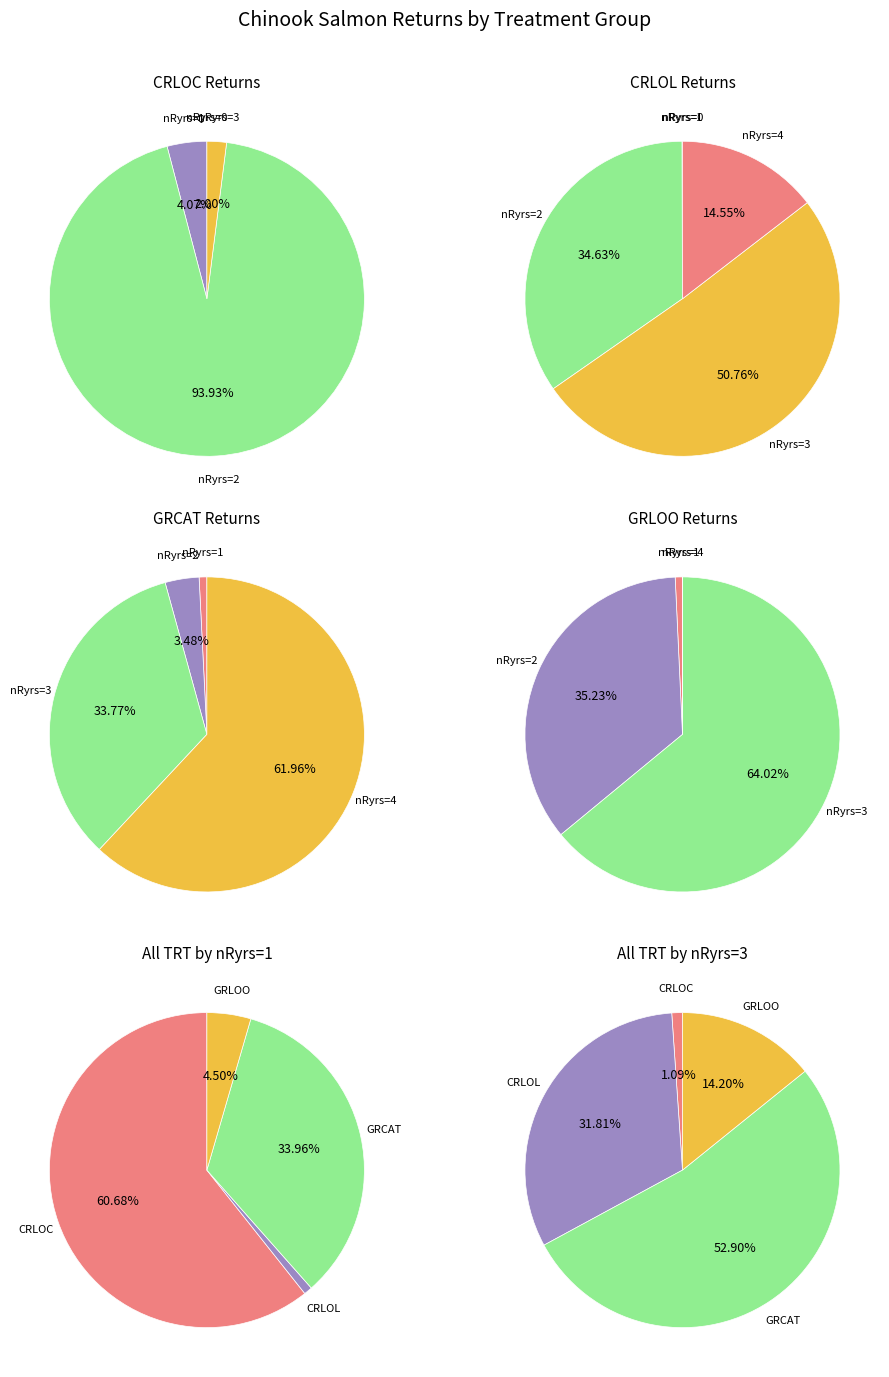

Which has a higher value, 2 or 4?

2